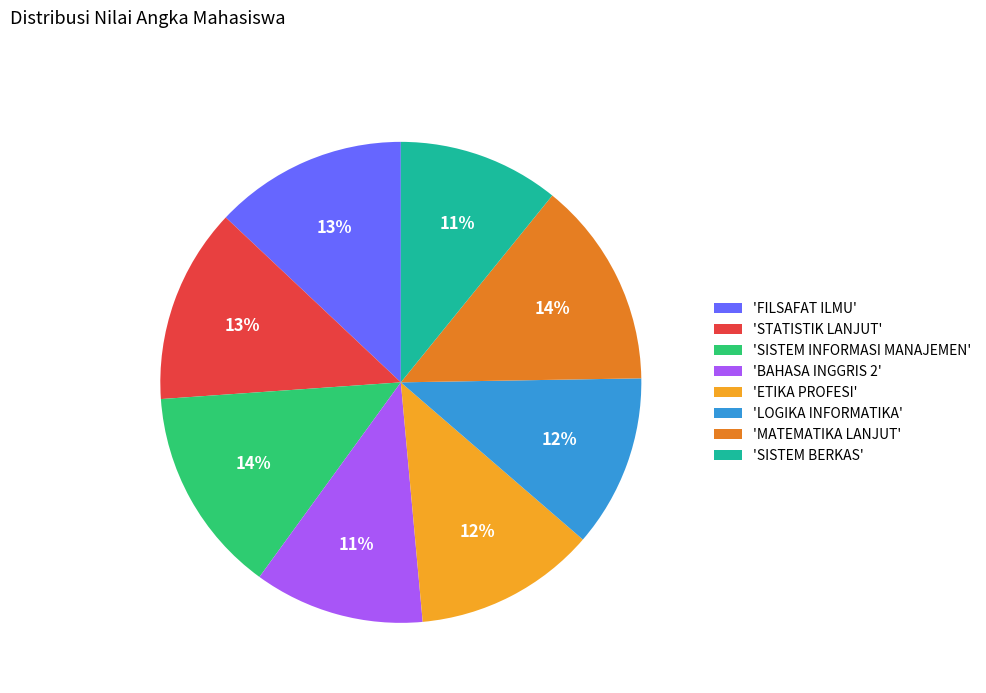

To the nearest percent, what is the difference between the largest and smallest slice percentages?

3%